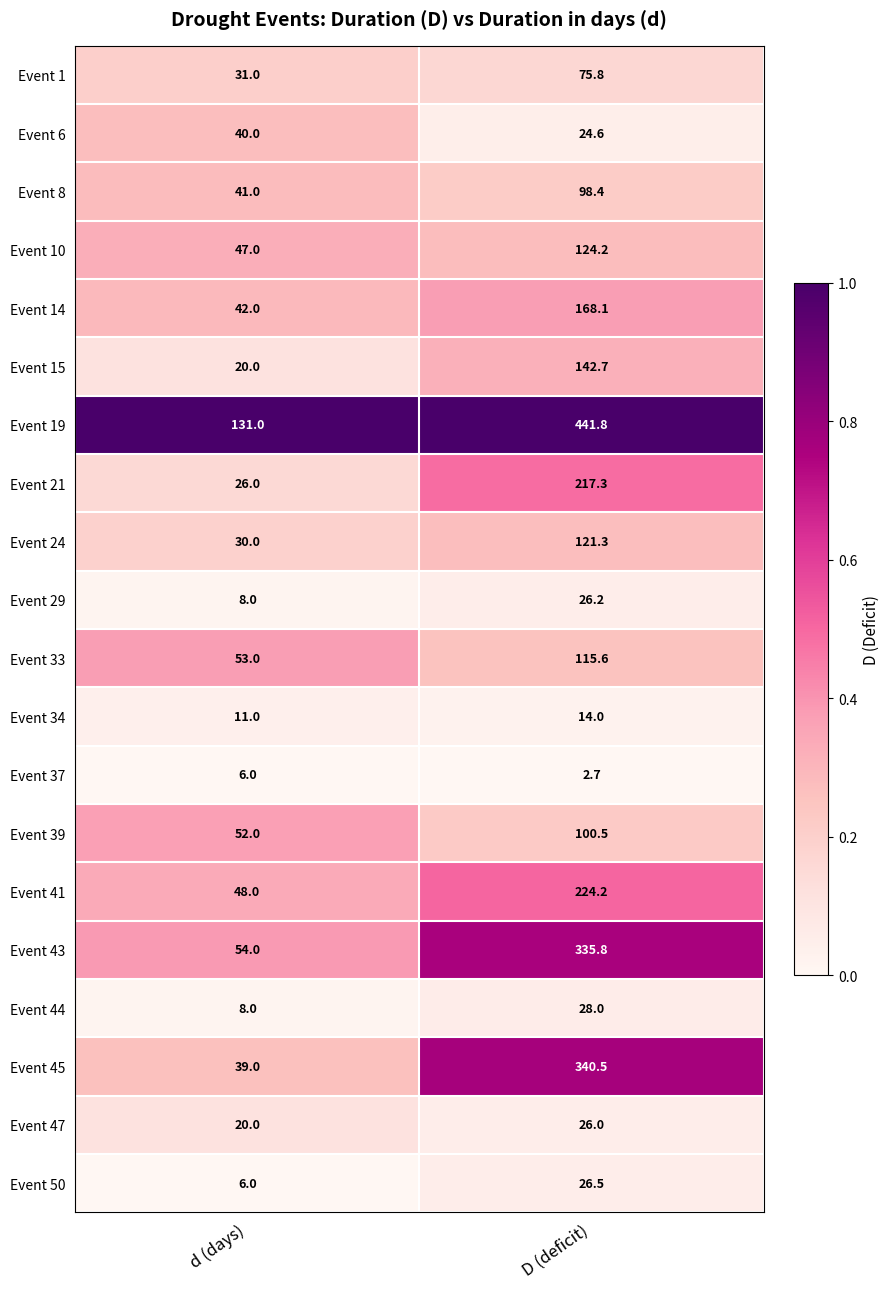

Is it true that Event 43 equals 54.0 at d (days)?

True